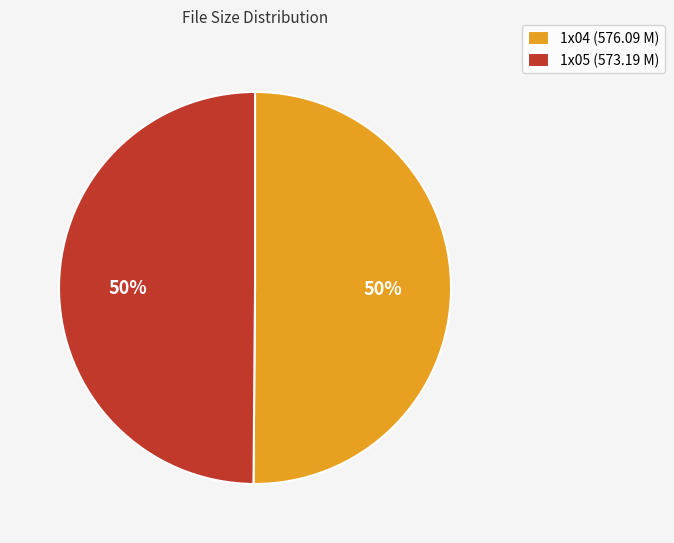

To the nearest percent, what percentage of the pie is 1x04 (576.09 M)?

50%